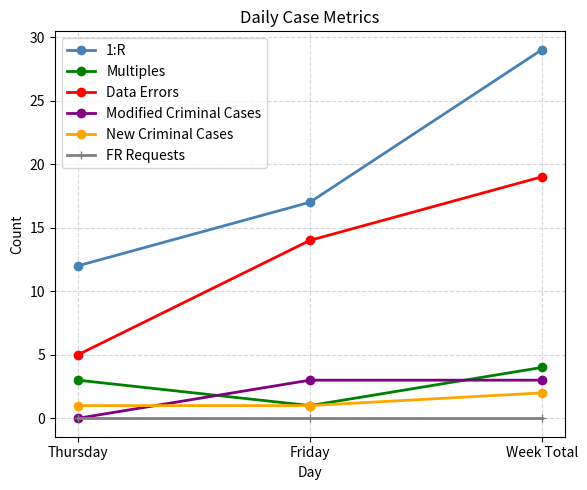

What is the label of the 1st point from the left?

Thursday